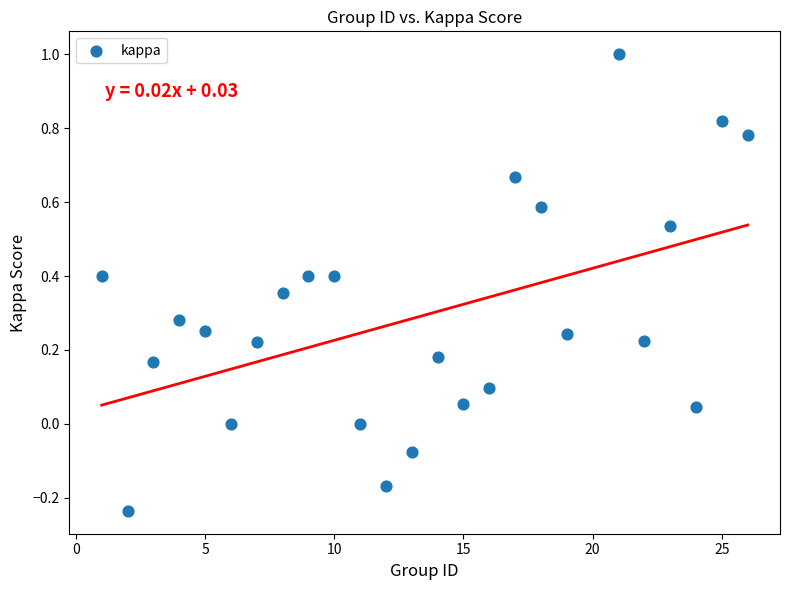

What is the range of Y values (max minus min)?

1.2